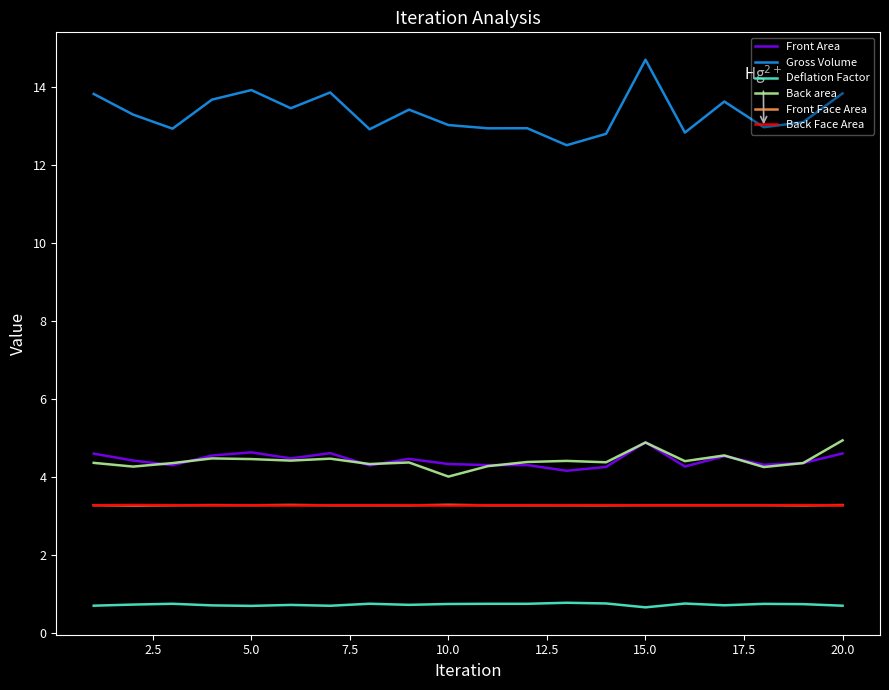

Which series has the largest total across all categories?

Gross Volume